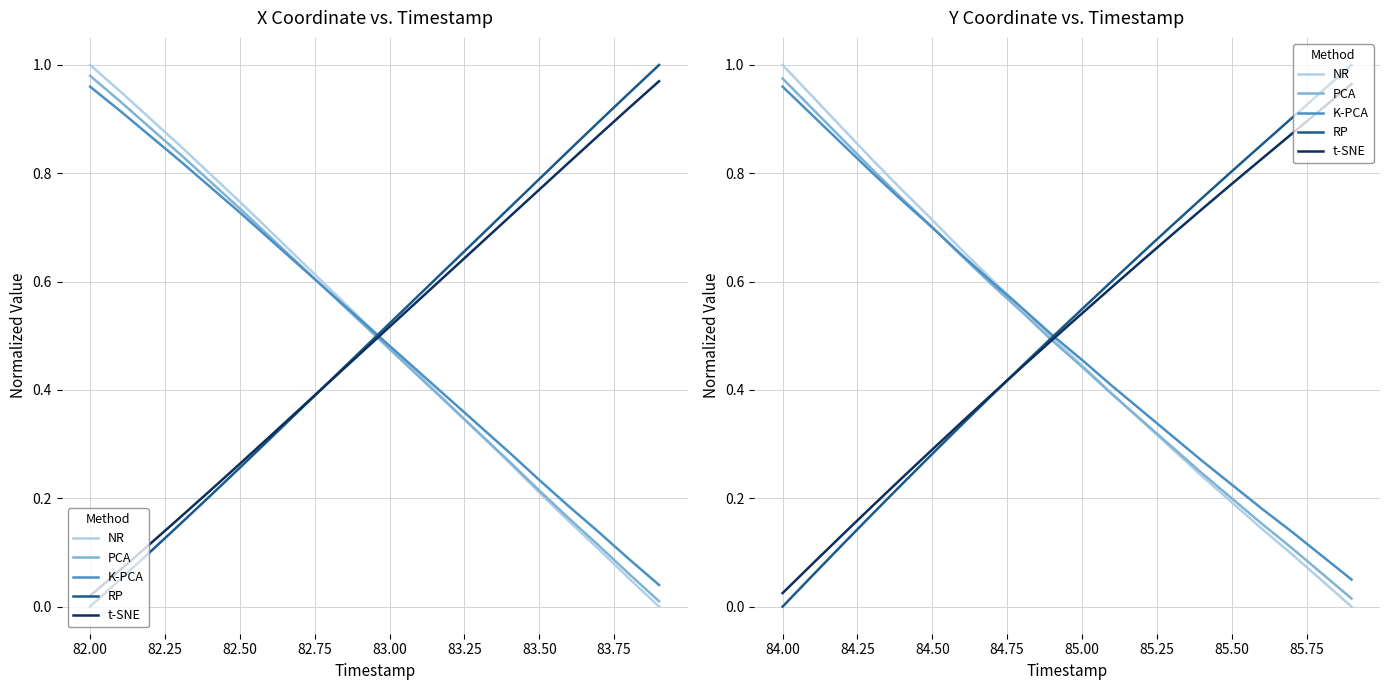

The value of RP at 13 is 0.3. True or false?

False